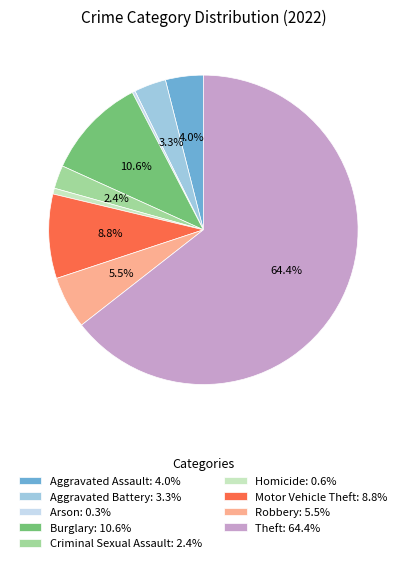

To the nearest percent, what is the average slice percentage?

11%